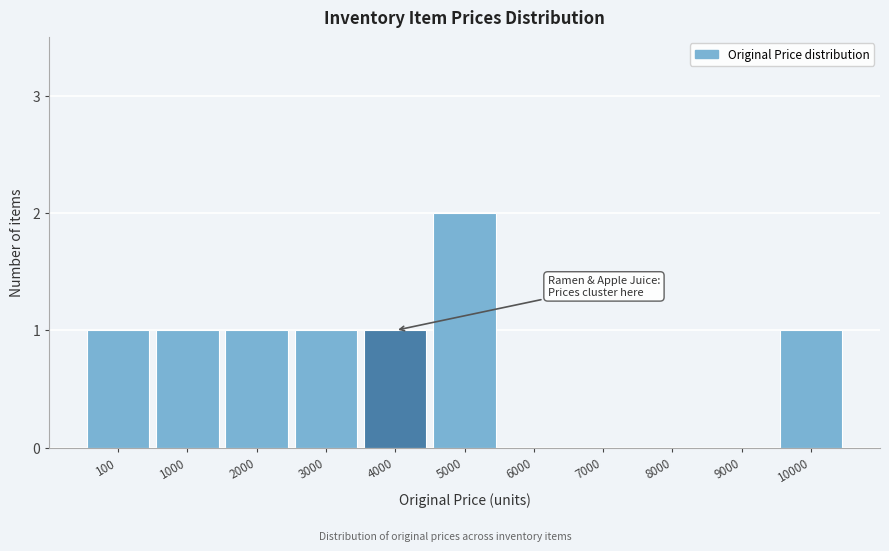

Reading left to right, extract all data points from this chart.

100=1	1000=1	2000=1	3000=1	4000=1	5000=2	6000=0	7000=0	8000=0	9000=0	10000=1